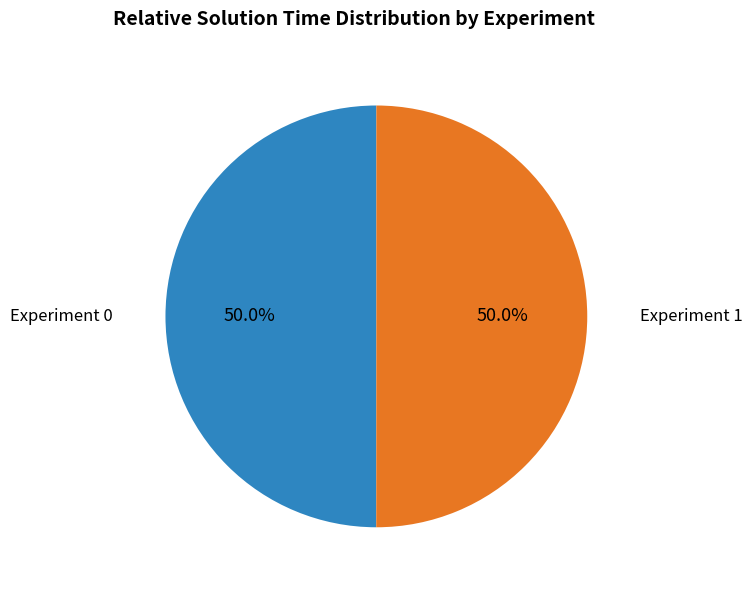

How many segments does this pie chart have?

2